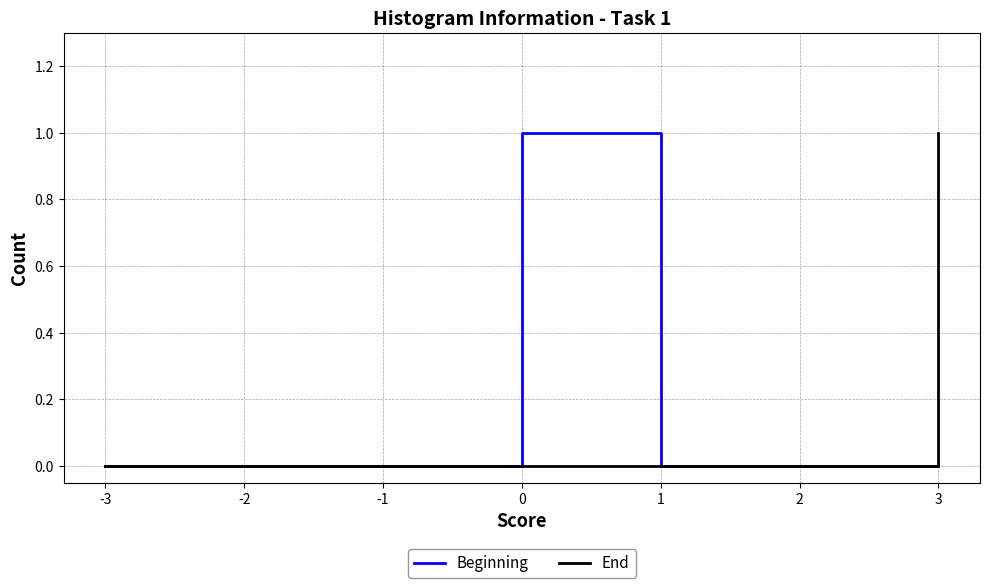

Is it true that End equals 0 at -3?

True